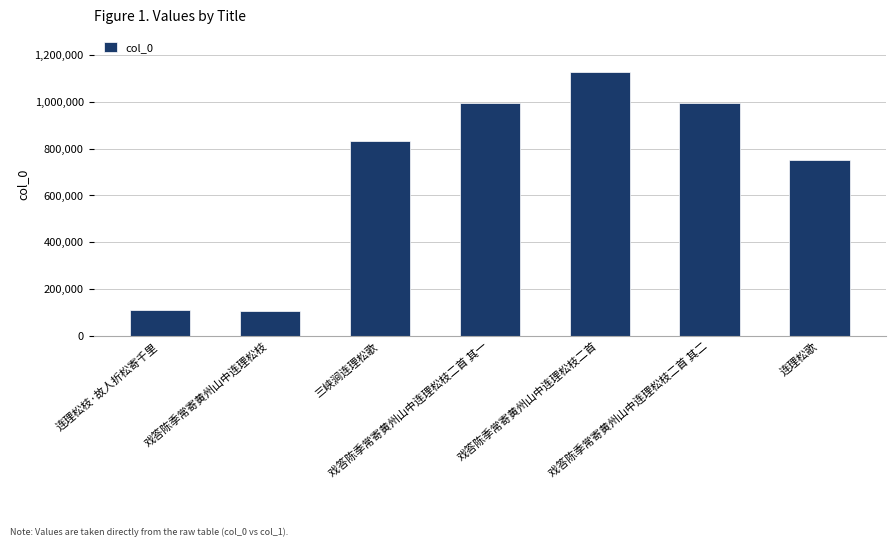

What is the value of the 5th bar from the left?

1127005